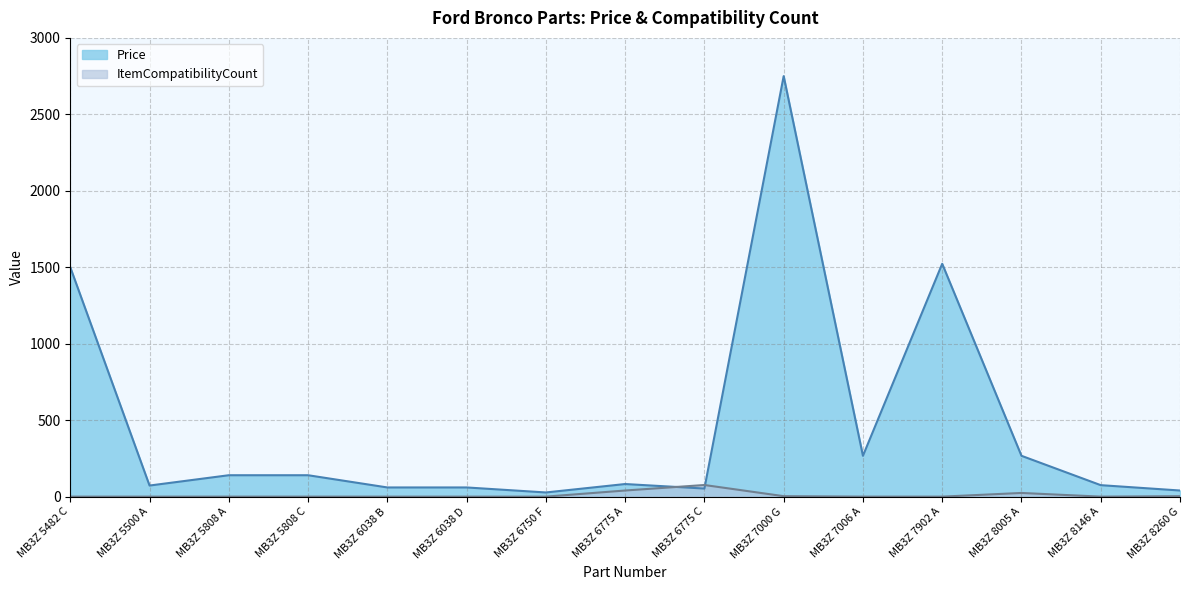

Reading right to left, list all the values displayed in this chart.

Price: 40.0	75.0	267.0	1522.8	267.0	2750.0	52.9	82.3	27.2	60.0	60.0	139.9	139.9	72.5	1500.0
ItemCompatibilityCount: 3.0	0.0	24.0	0.0	0.0	3.0	76.0	40.0	0.0	0.0	0.0	0.0	0.0	0.0	0.0